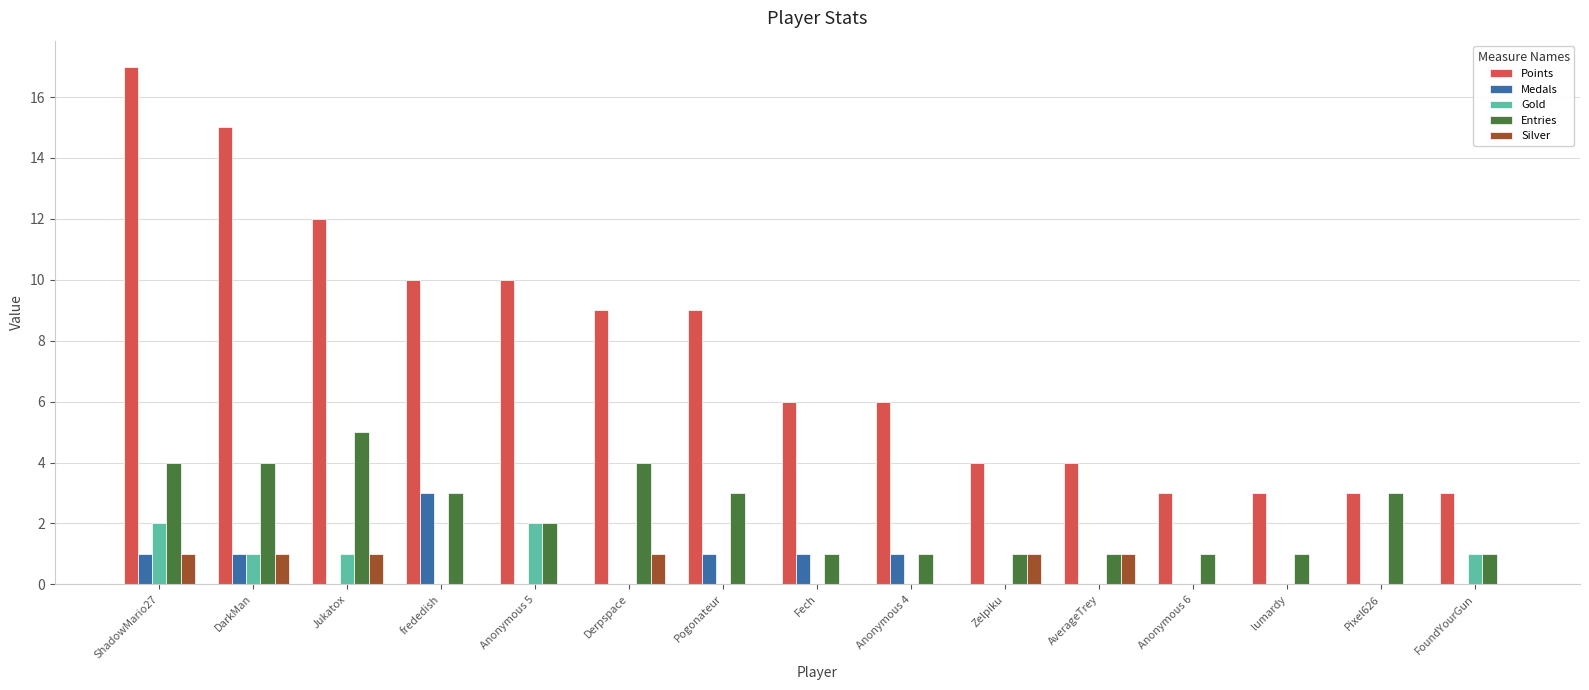

The Entries series shows 3 at Pogonateur. True or false?

True